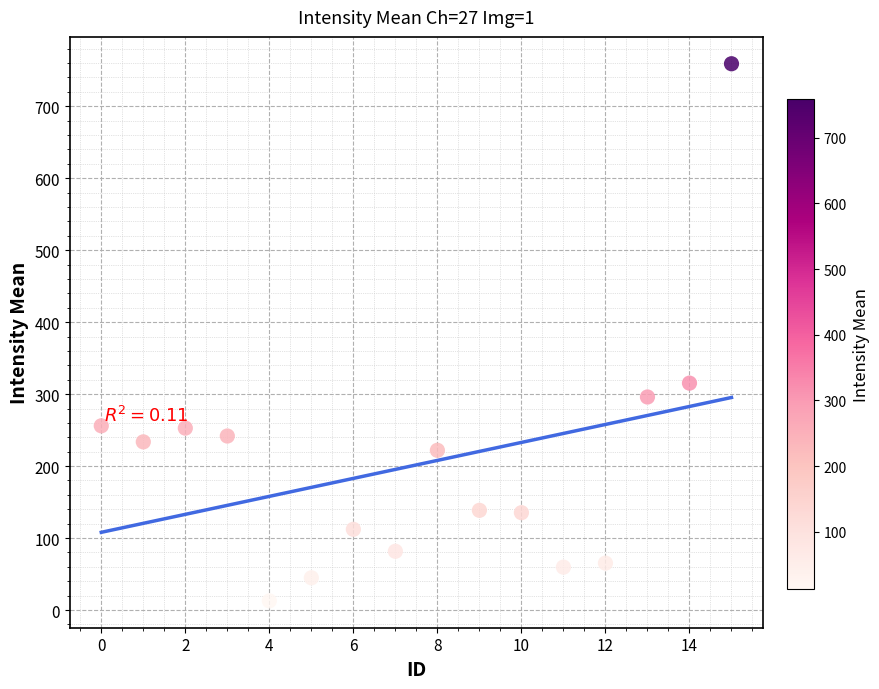

What is the range of Y values (max minus min)?

746.2